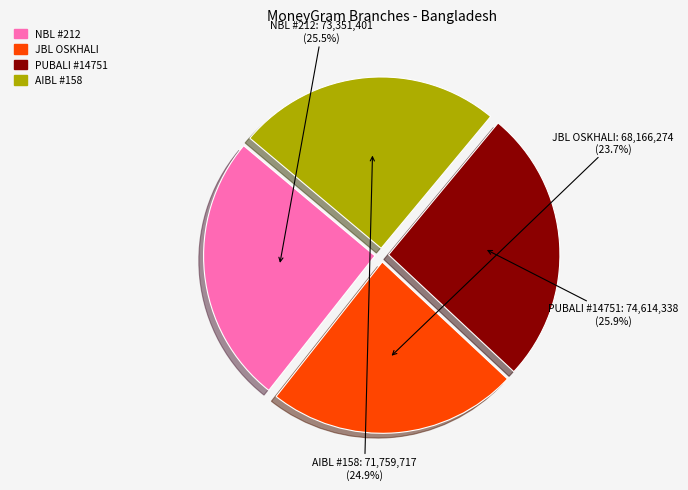

How many slices are in this pie chart?

4